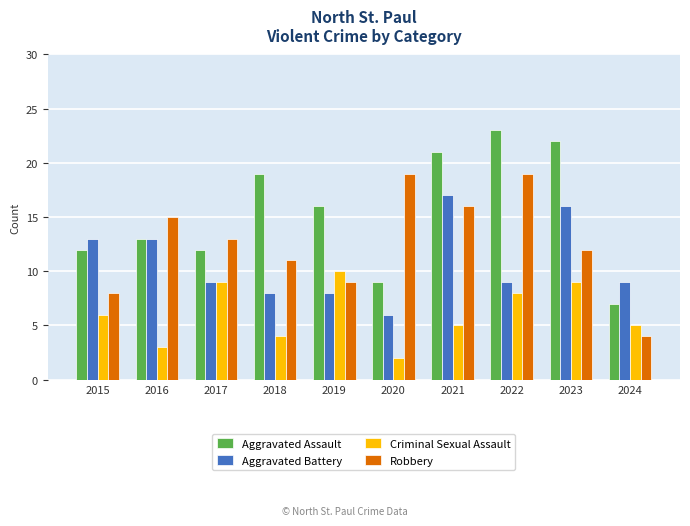

What is the total value across all series at 2015?

39